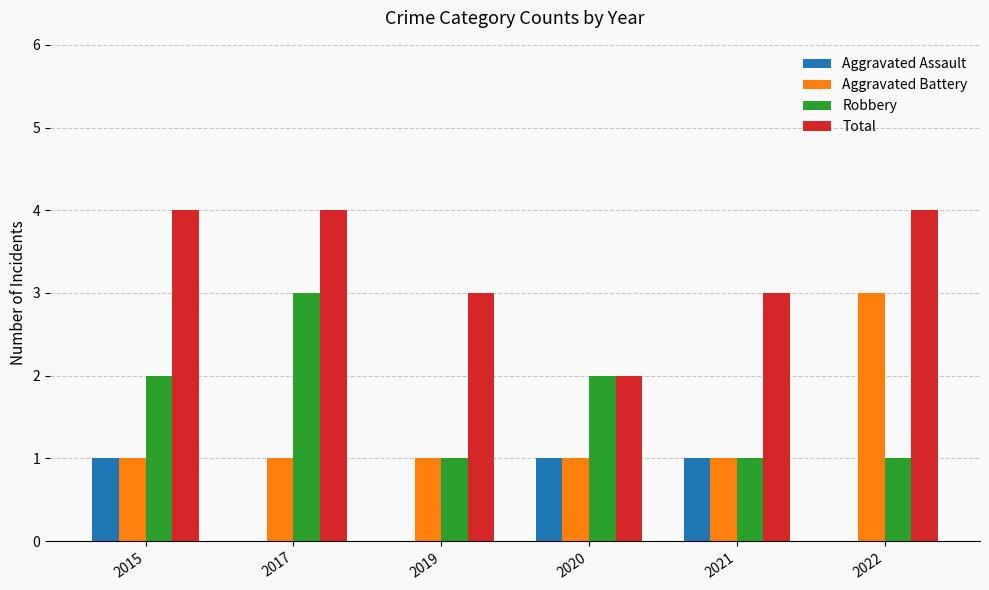

What is the average value of the Robbery series?

2